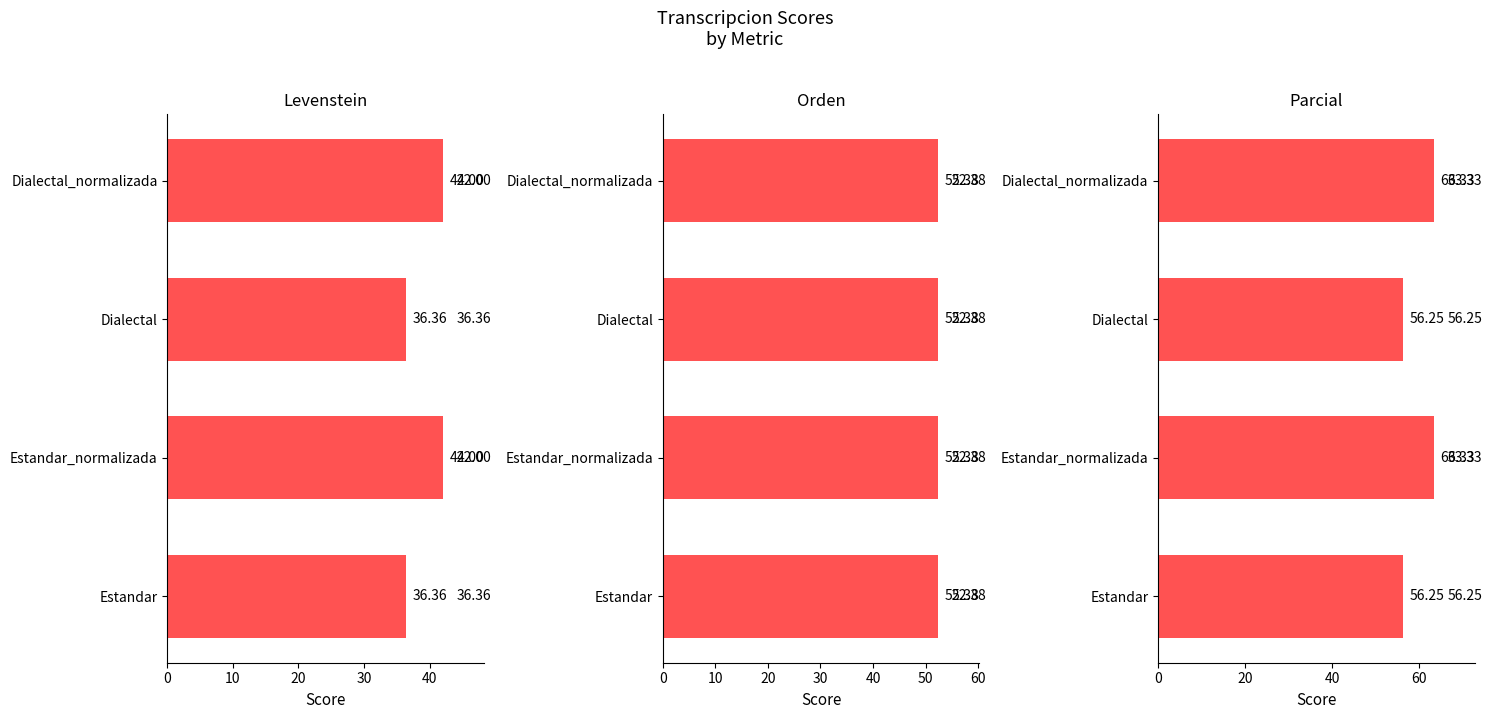

How many bars are there in total?

12